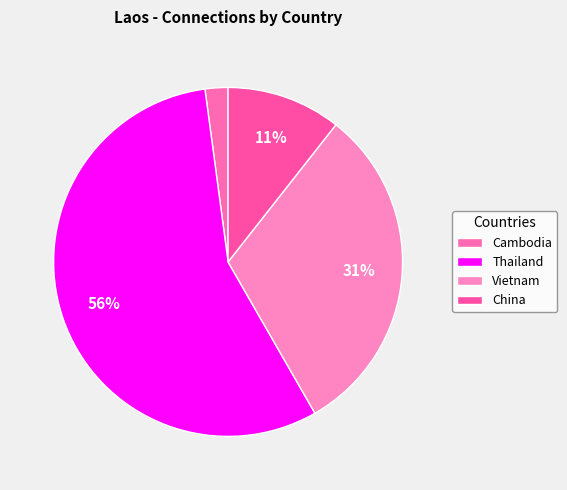

What percentage is the China slice, to the nearest percent?

11%